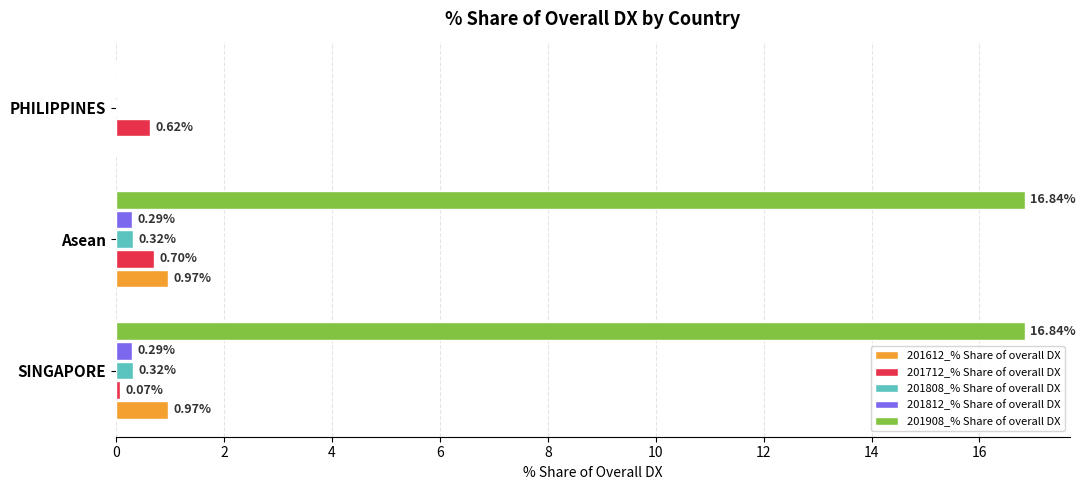

Which series changed the most between SINGAPORE and Asean?

201712_% Share of overall DX